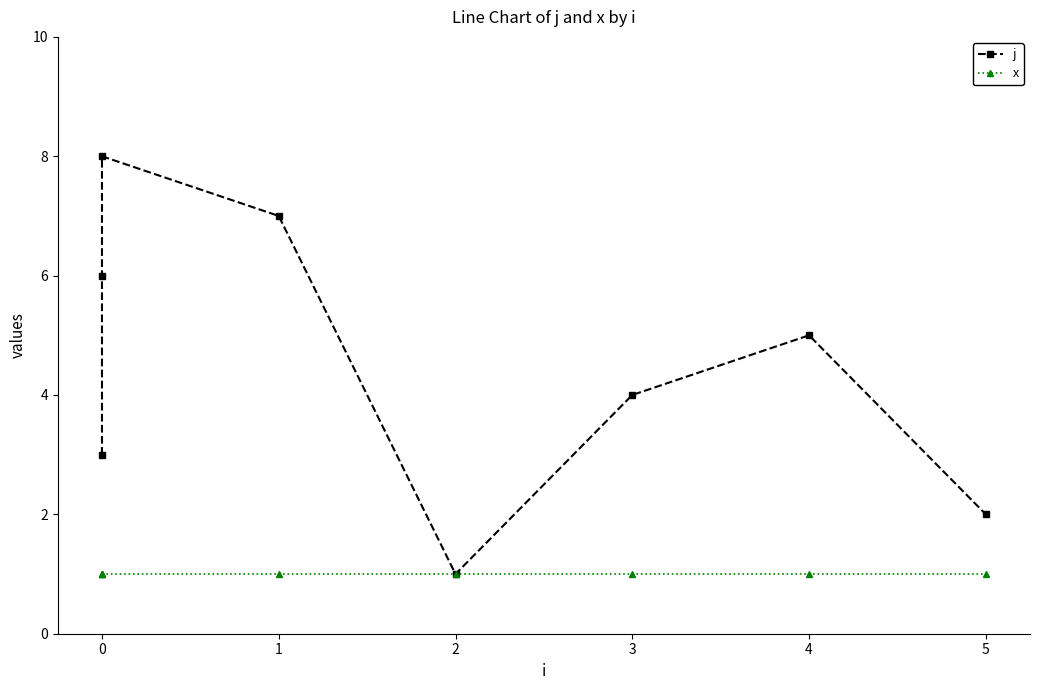

What is the average value of the j series?

4